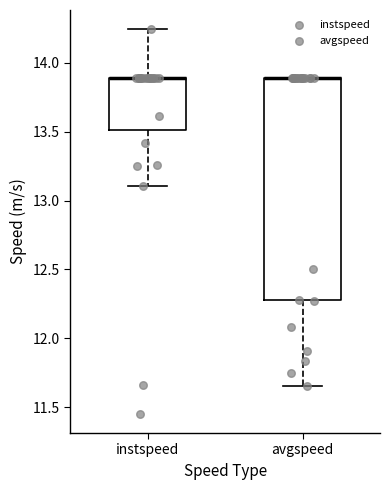

Comparing the boxes themselves (not the whiskers), which one is the tallest?

avgspeed